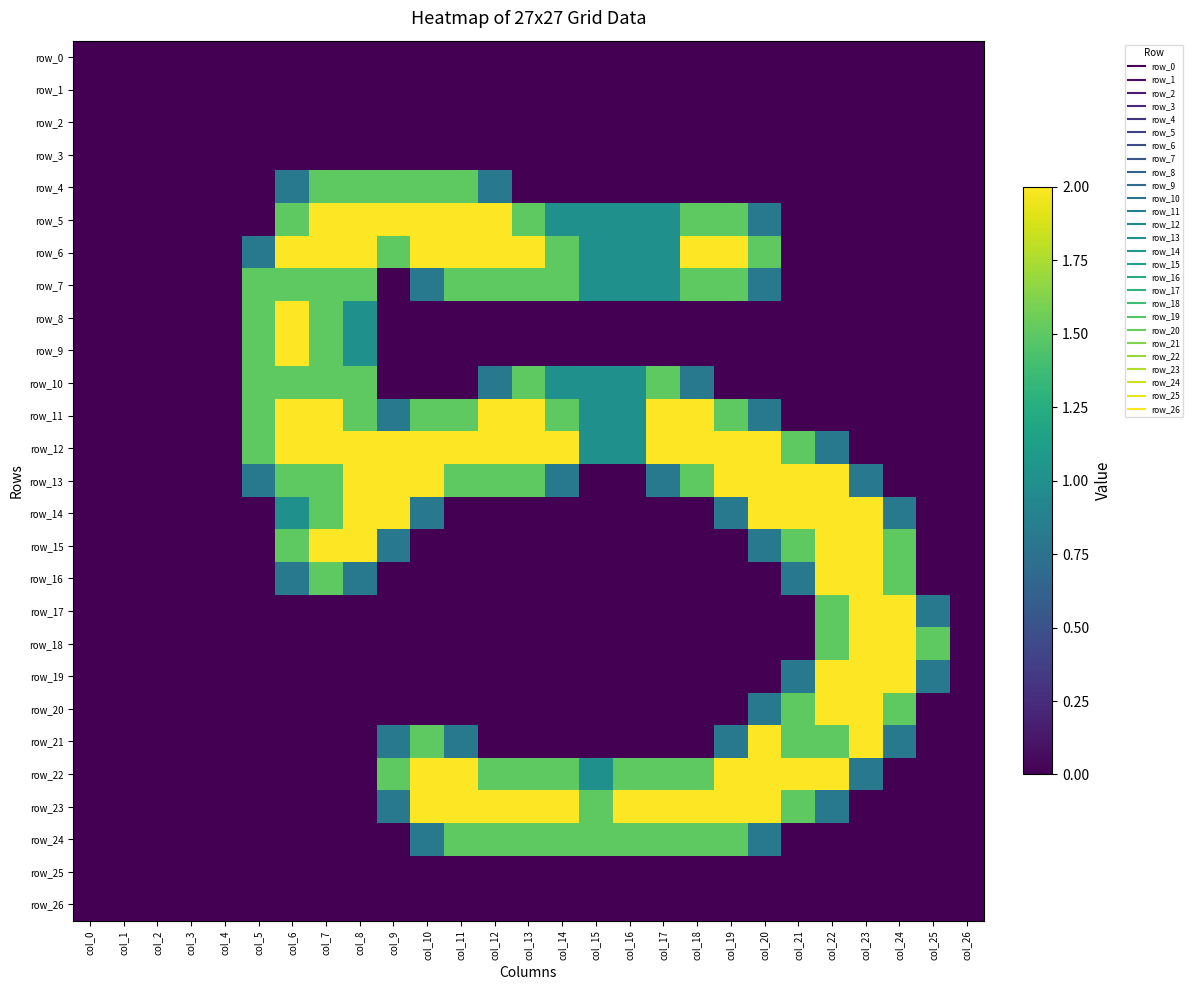

Is it true that row_3 equals 0.0 at col_1?

True